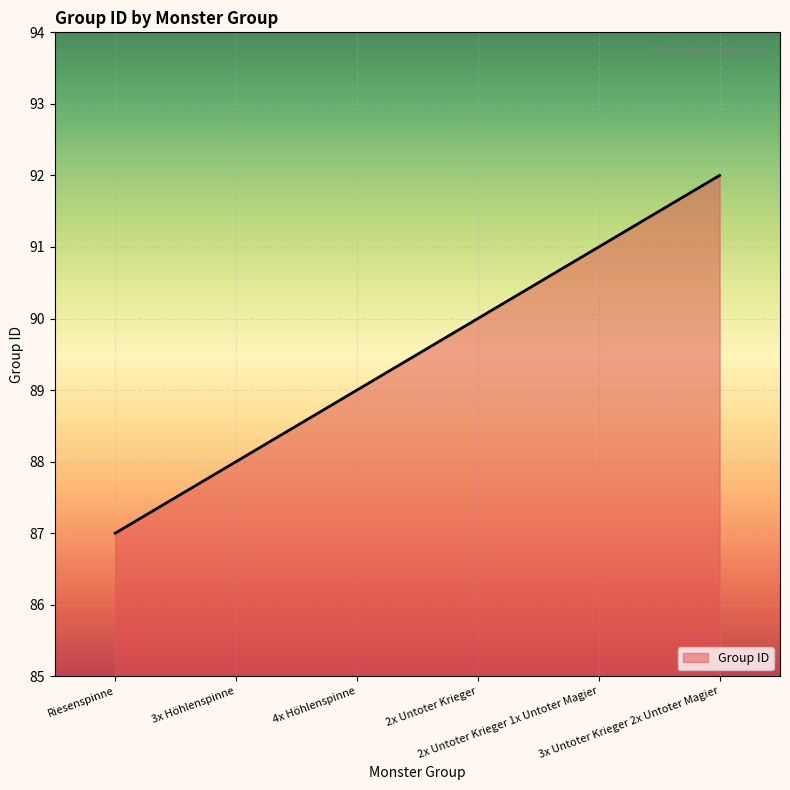

Between 4x Höhlenspinne and 3x Höhlenspinne, which is larger?

4x Höhlenspinne